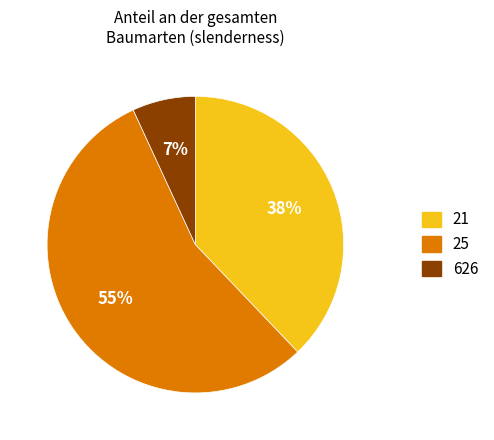

How many segments does this pie chart have?

3